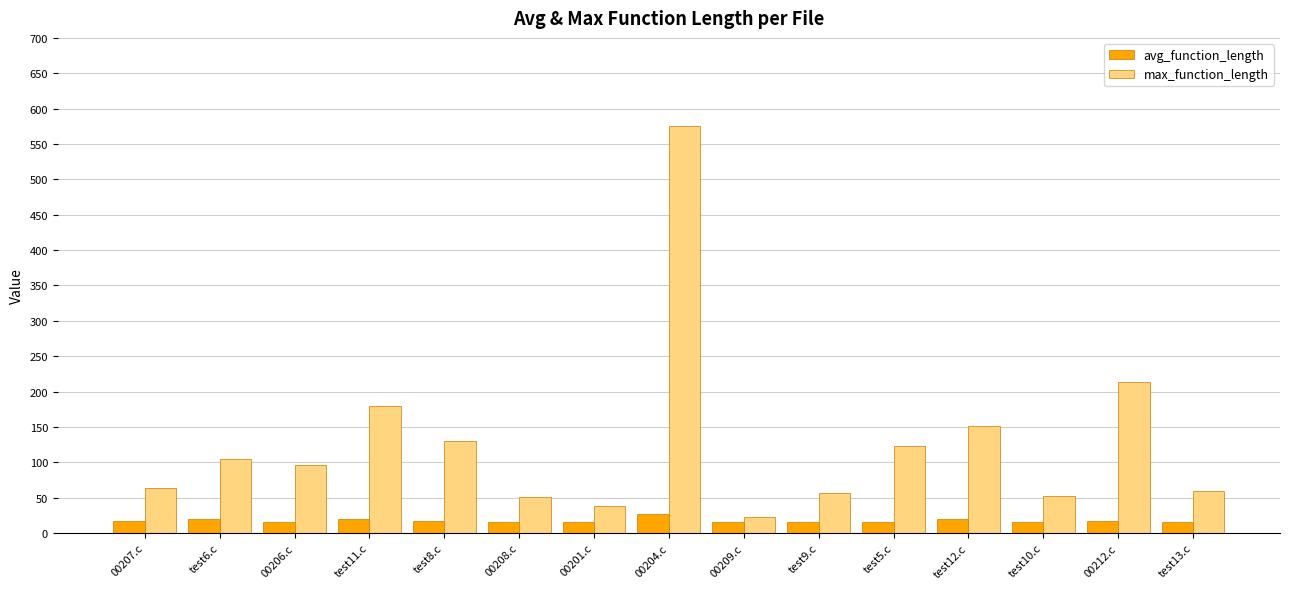

List the series in order of their peak value, lowest first.

avg_function_length, max_function_length